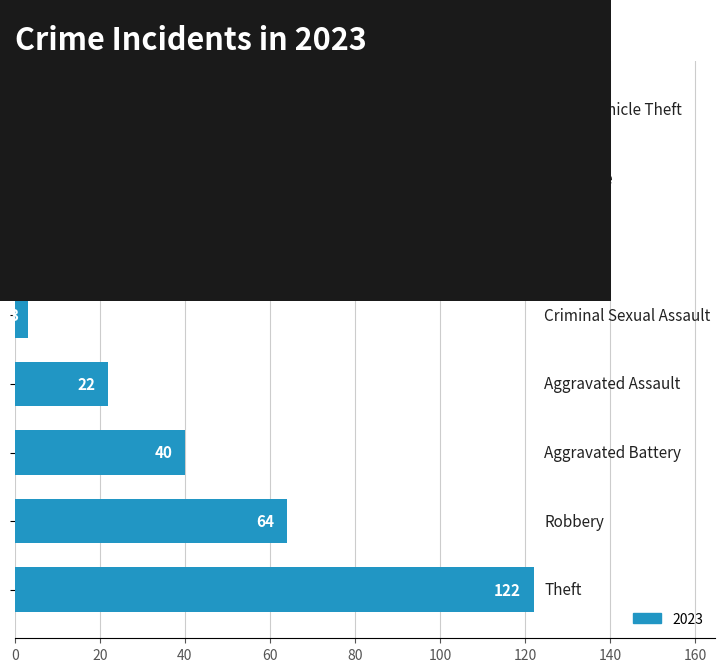

What is the maximum value shown in the chart?

122